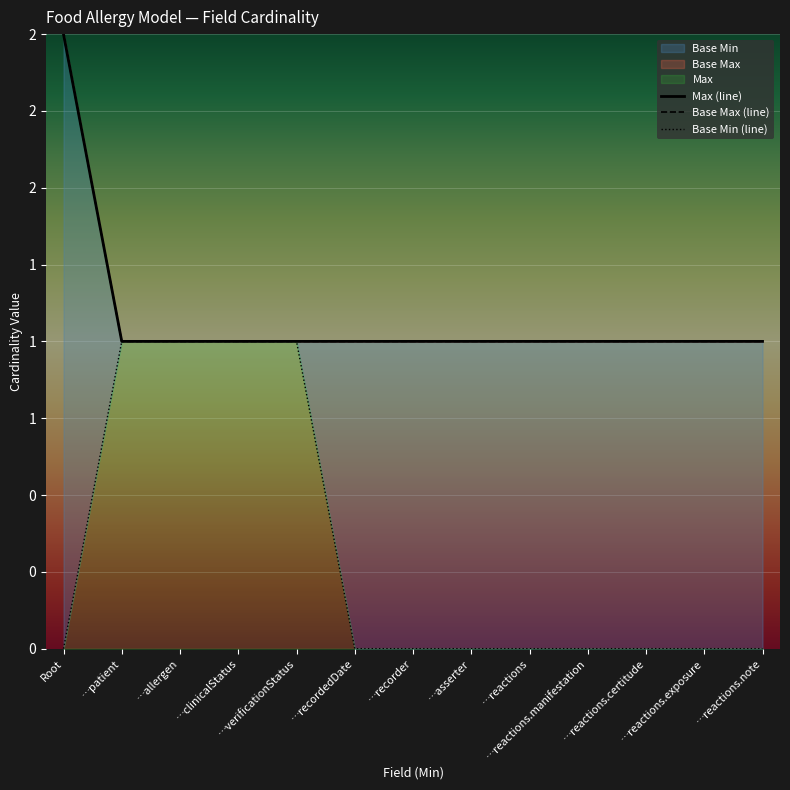

The value of Base Max (line) at …recordedDate is 1. True or false?

False